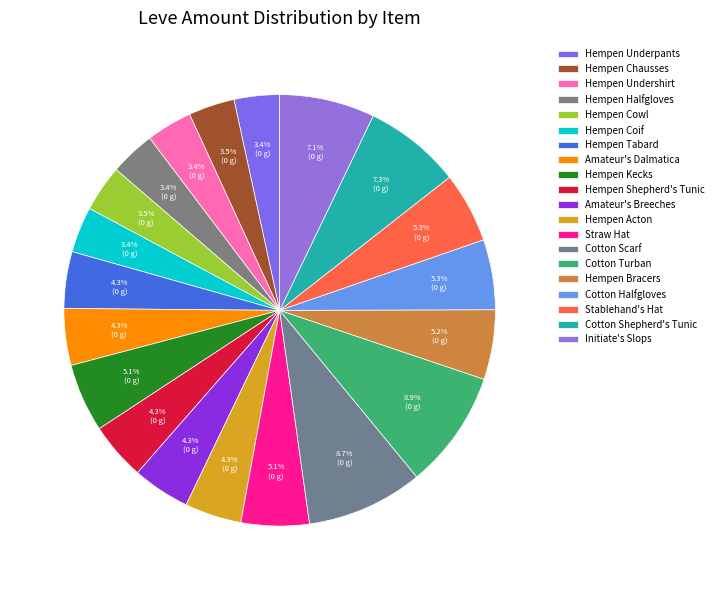

Combined, what portion of the pie is Hempen Shepherd's Tunic and Straw Hat?

9.4%